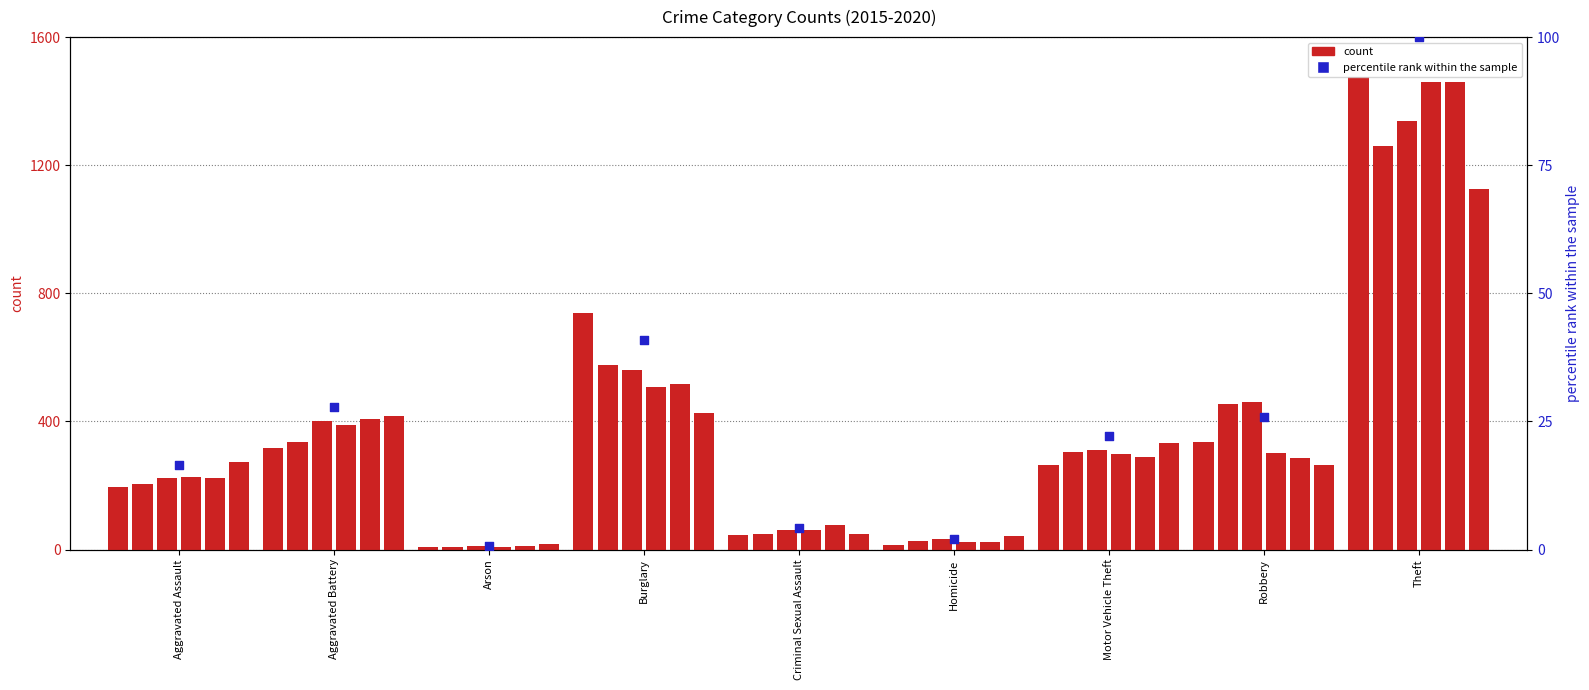

Which has a higher value, Burglary or Criminal Sexual Assault?

Burglary